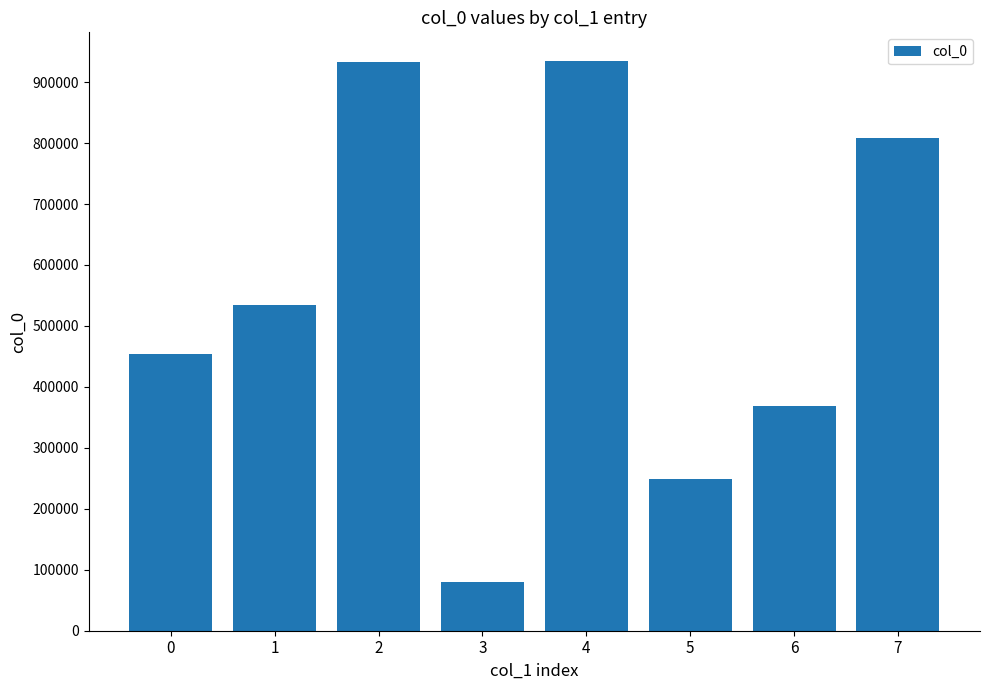

Is it true that the value at 0 is 454188?

True